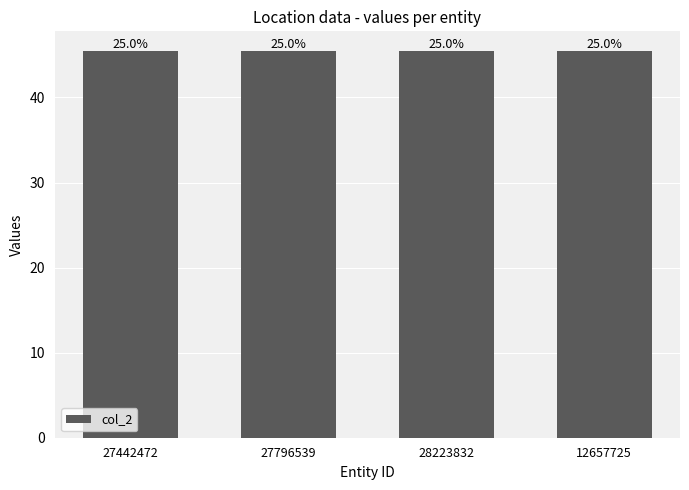

What is the sum of all values?

182.0